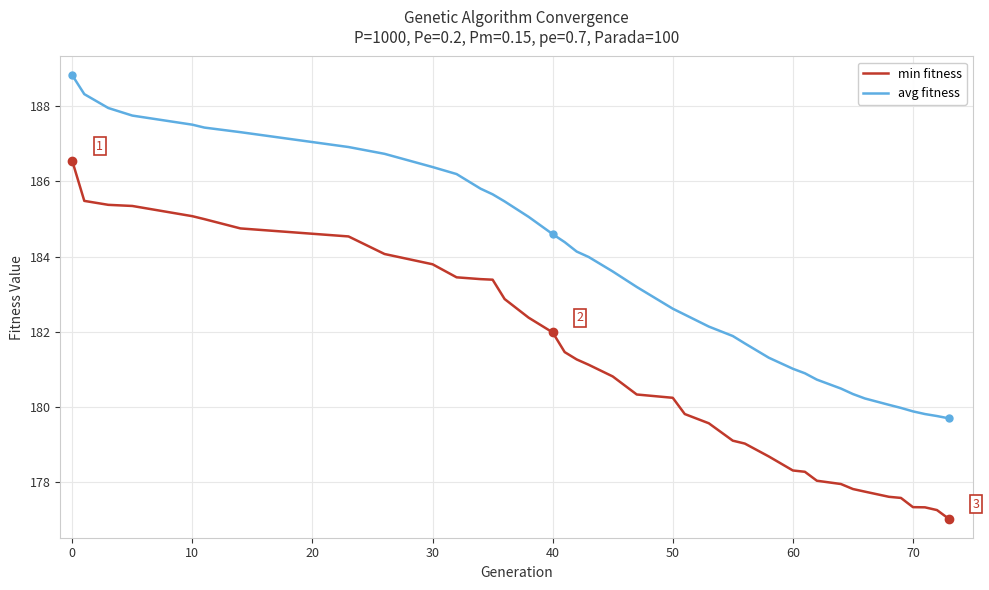

Which series has the largest total across all categories?

avg fitness